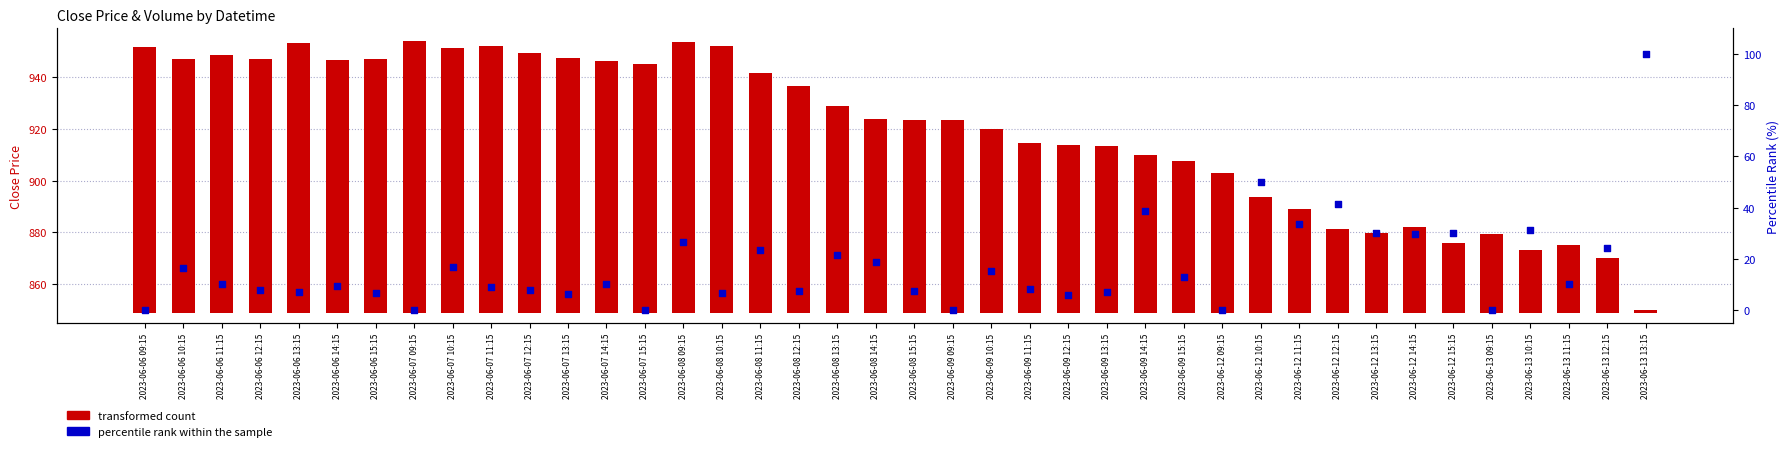

Which series contains the highest Y value?

transformed count